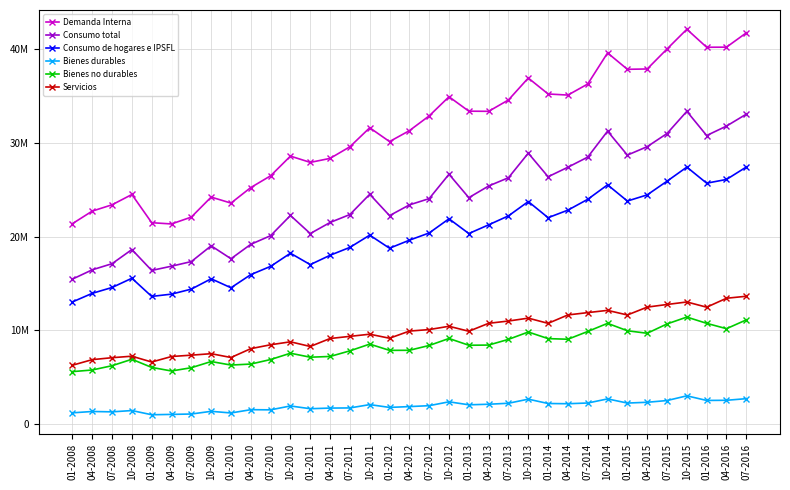

List the series in order of their peak value, lowest first.

Bienes durables, Bienes no durables, Servicios, Consumo de hogares e IPSFL, Consumo total, Demanda Interna